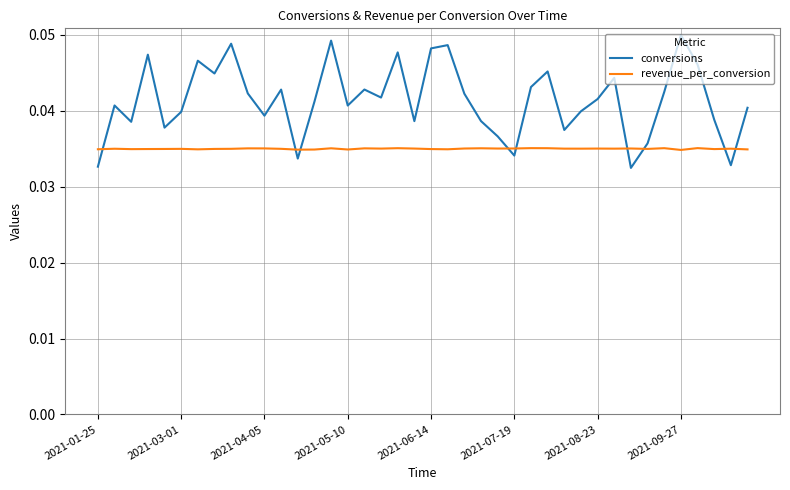

Which series has the largest range (max minus min)?

conversions